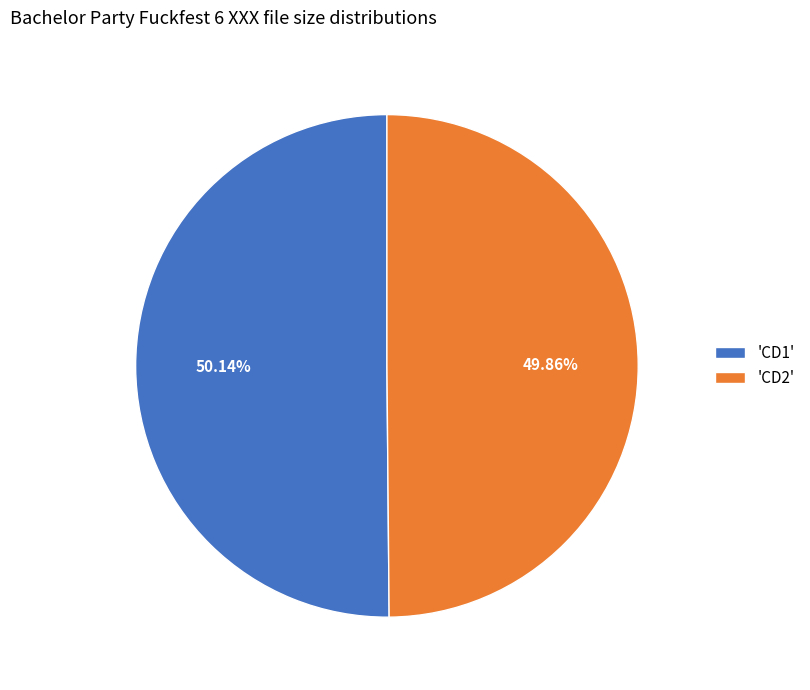

Is there a majority slice in this chart?

Yes